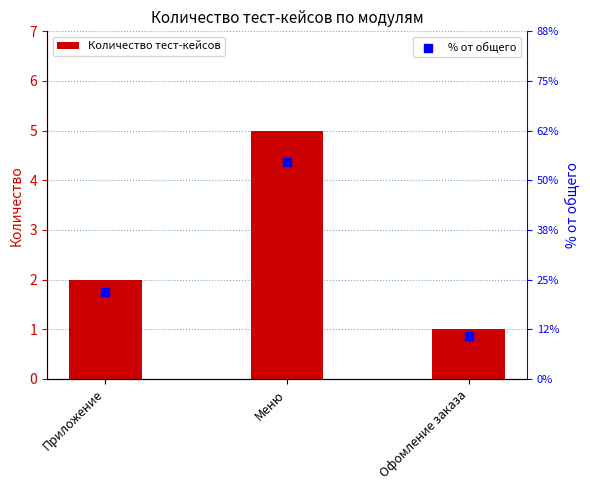

What are all the series names shown in the legend?

Количество тест-кейсов, % от общего